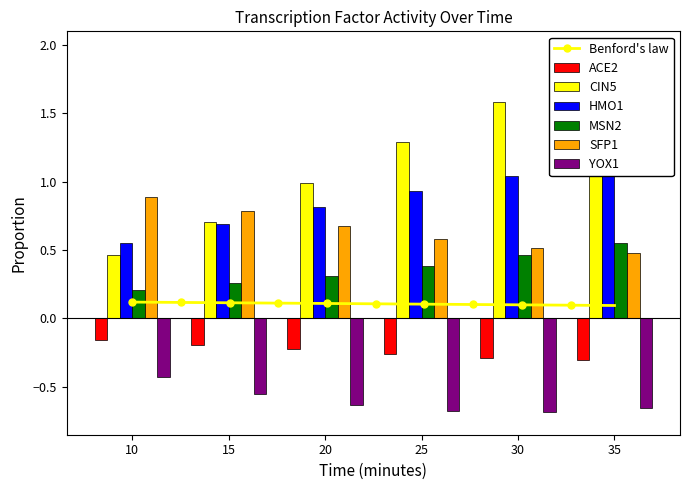

Which series changed the most between 25 and 30?

CIN5